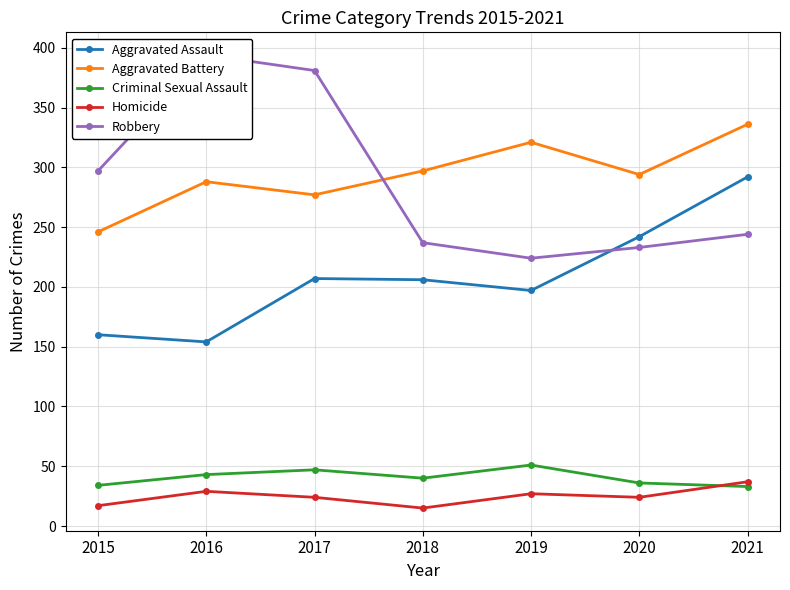

At how many categories does at least one series exceed 155?

7